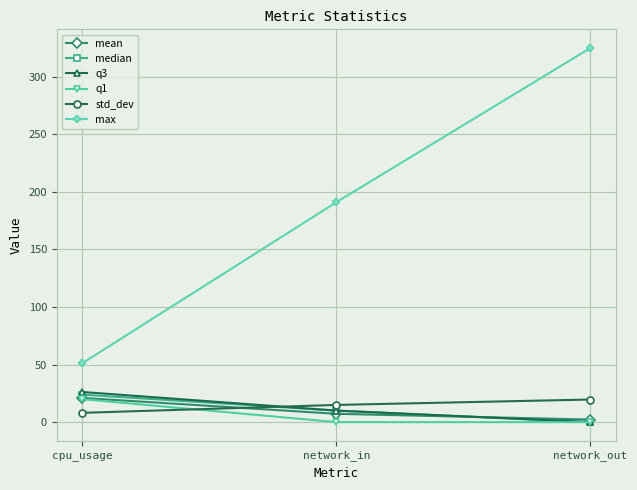

How many data points does each series have?

3